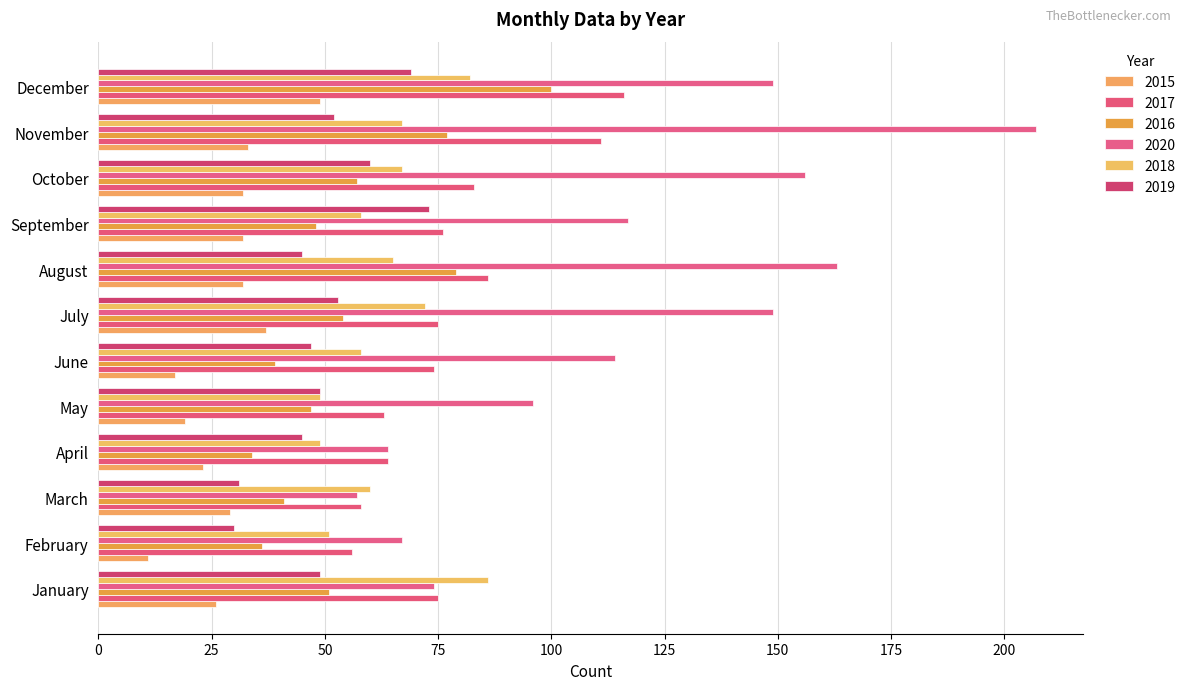

At which label is 2015 closest to 30?

March